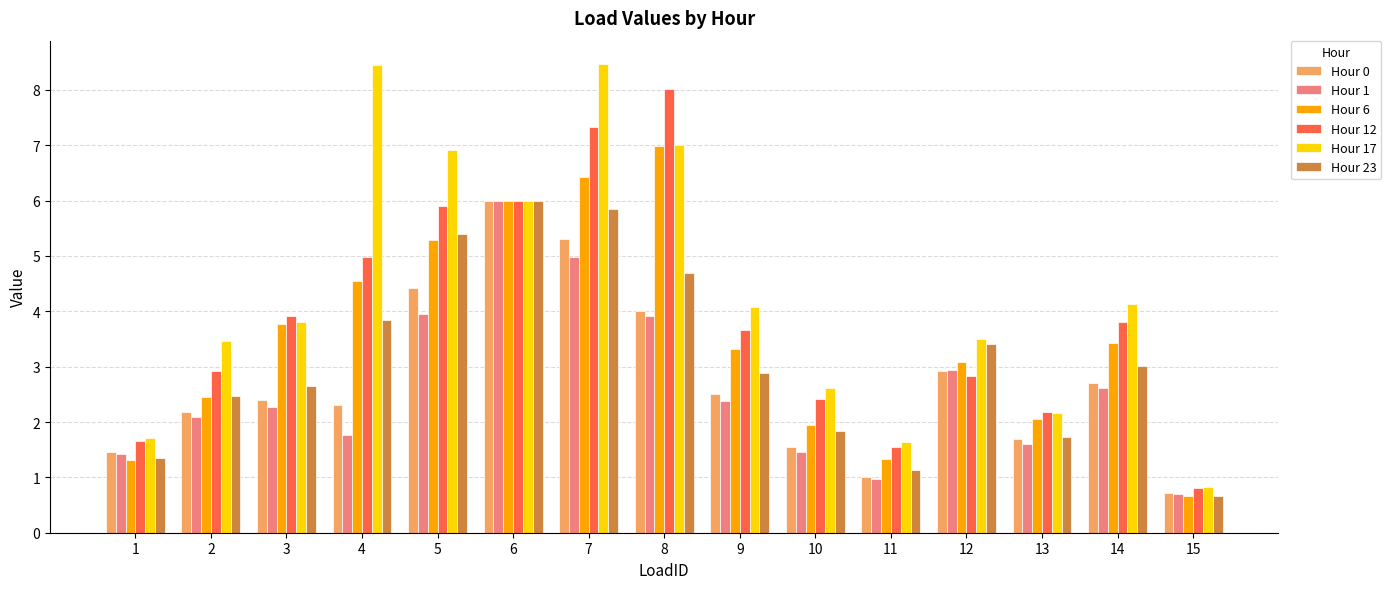

What is the value of the Hour 17 bar at the 13th from the left?

2.2